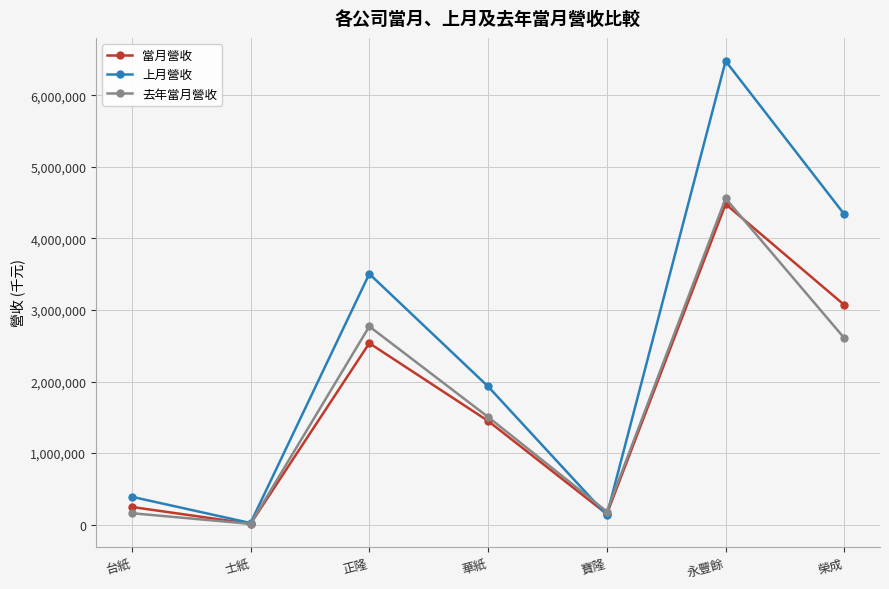

What is the average value of the 上月營收 series?

2398919